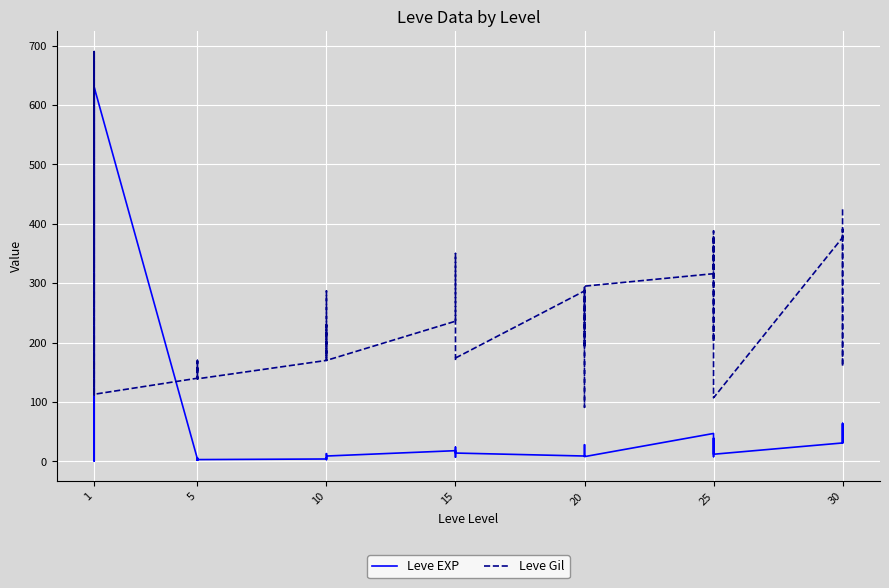

At which category is the sum across all series the highest?

1